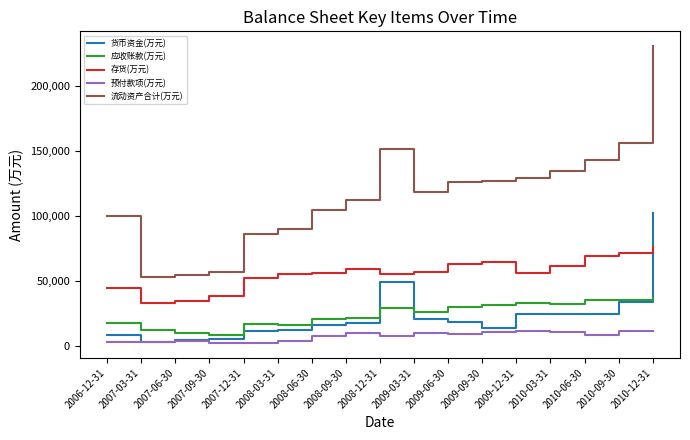

Is the value of 存货(万元) at 2010-09-30 greater than the value of 货币资金(万元) at 2007-06-30?

Yes